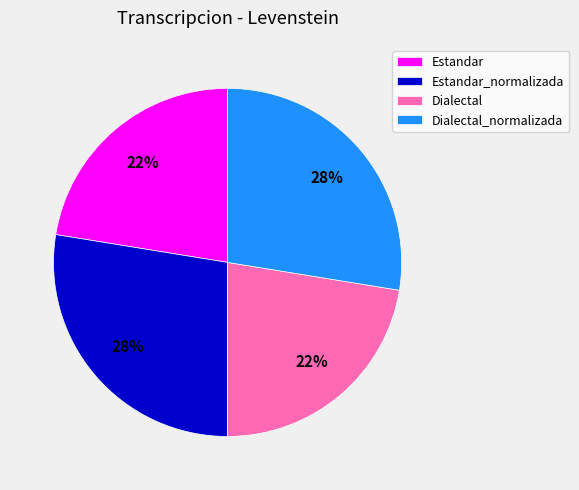

To the nearest percent, what is the average slice percentage?

25%